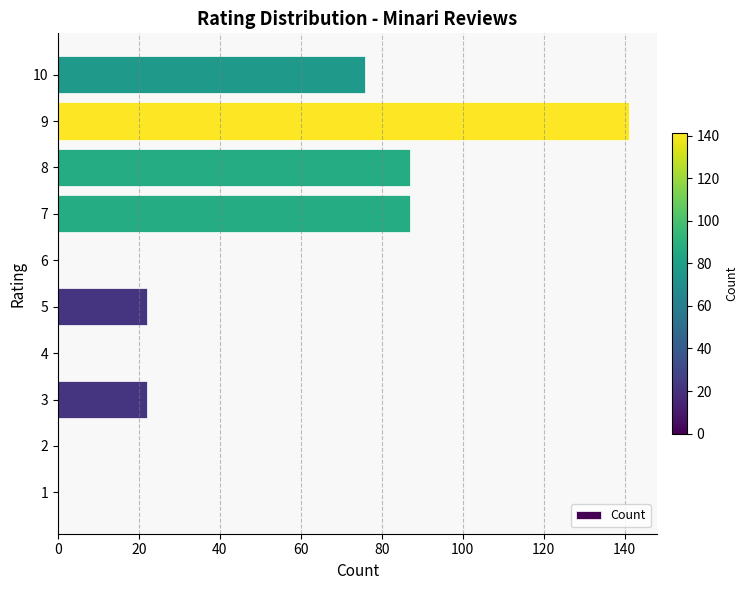

At which category does the chart reach its peak across all series?

9